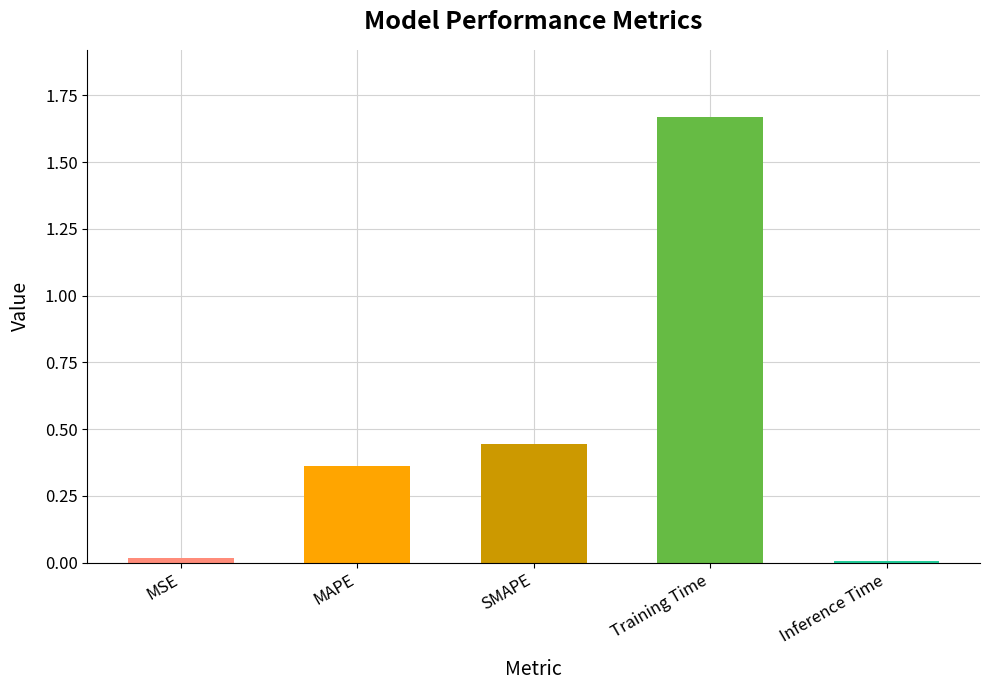

Which has a higher value, MAPE or Inference Time?

MAPE